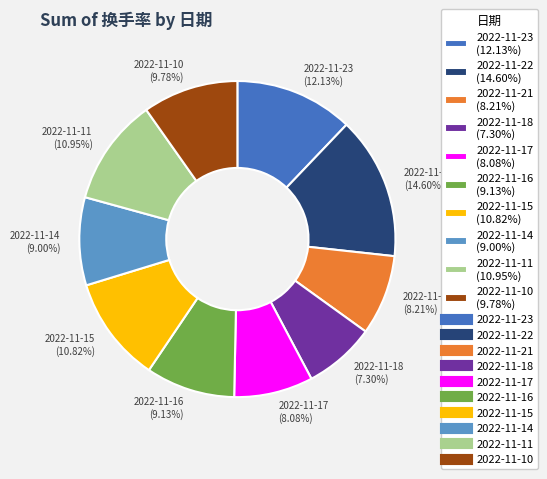

Count the number of slices in the pie.

10